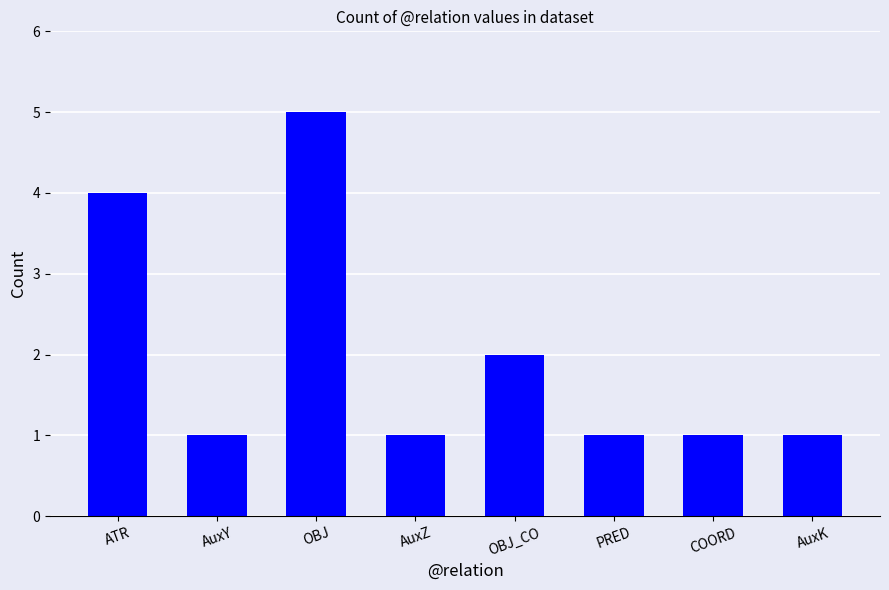

What is the label of the 7th bar from the right?

AuxY